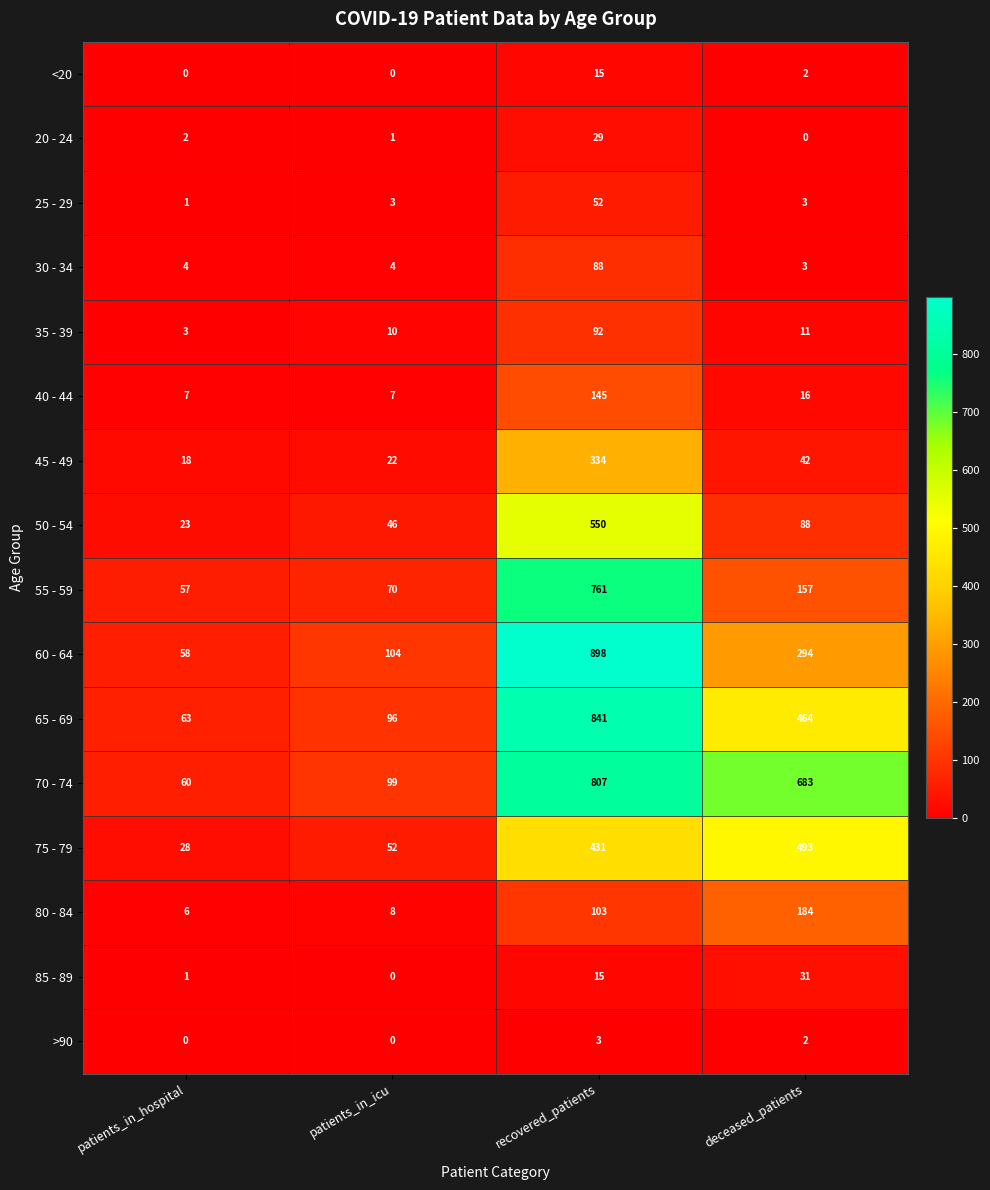

What is the difference between the maximum and minimum values in the 75 - 79 series?

465